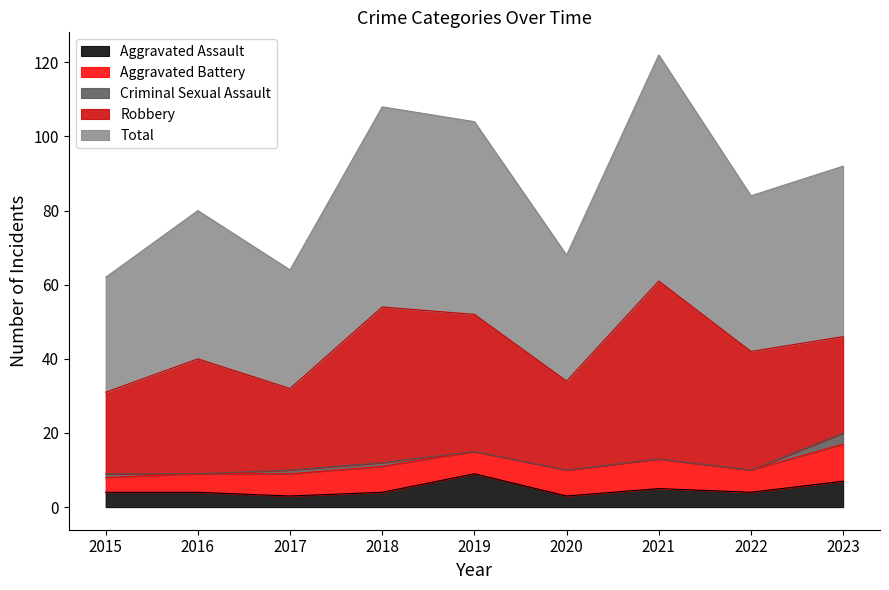

What is the sum of all Criminal Sexual Assault values?

6